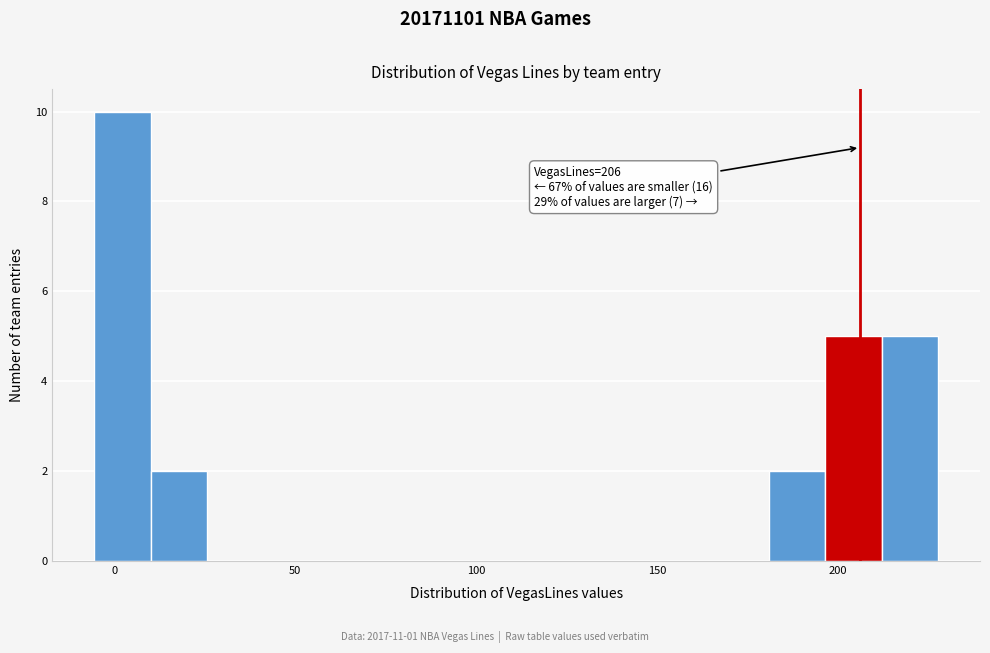

Around what value on the x-axis is the tallest bar? Give the approximate position of its centre, as read against the axis.

0